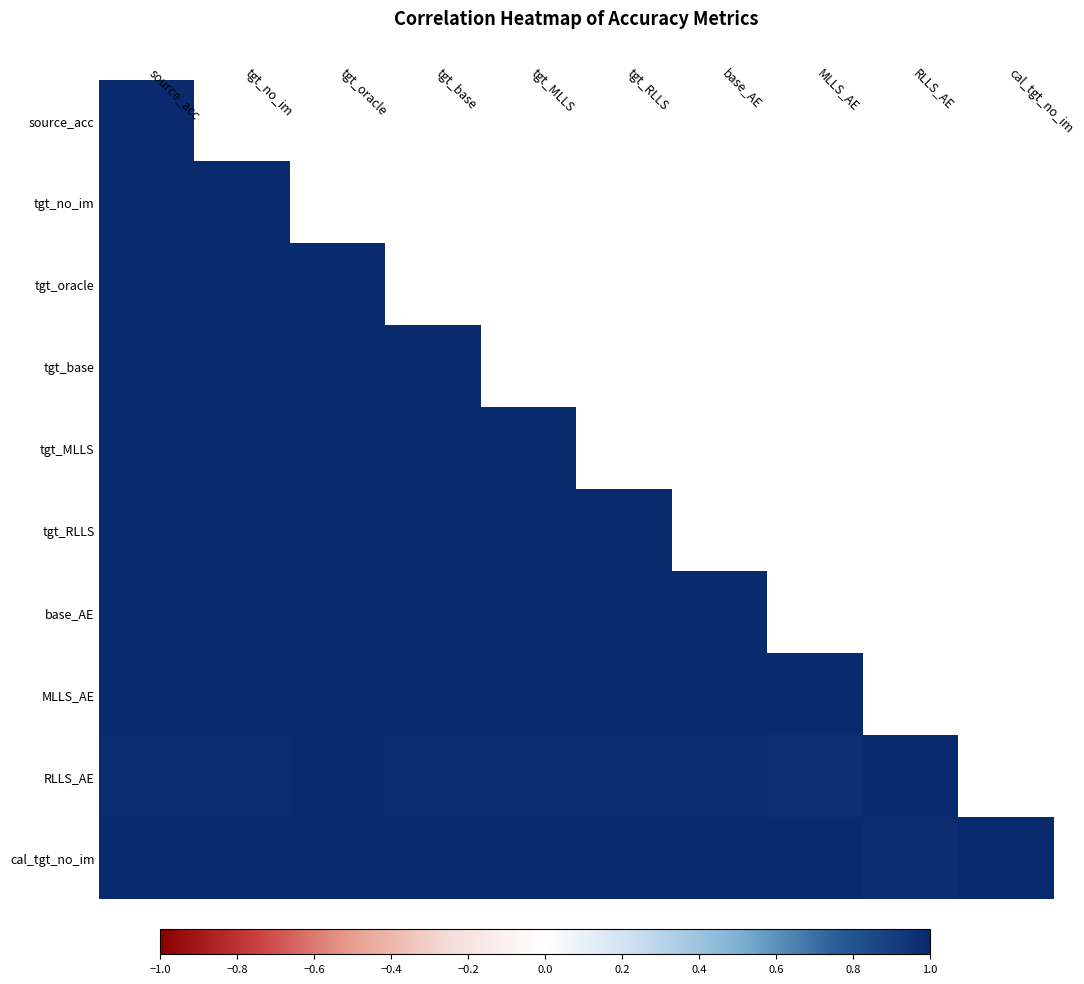

What is the greatest value displayed?

1.0